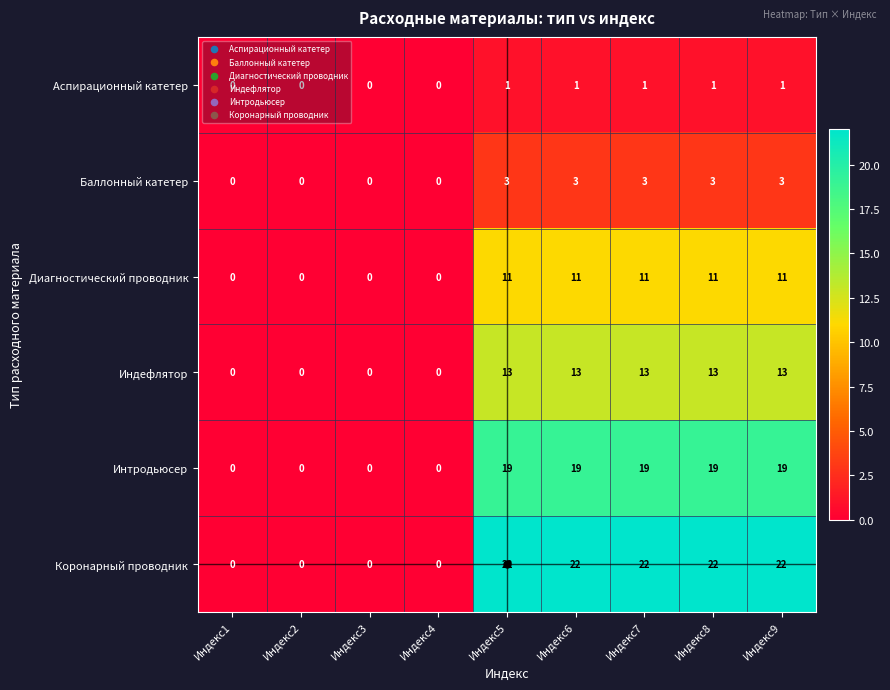

How many distinct data groups are displayed?

6